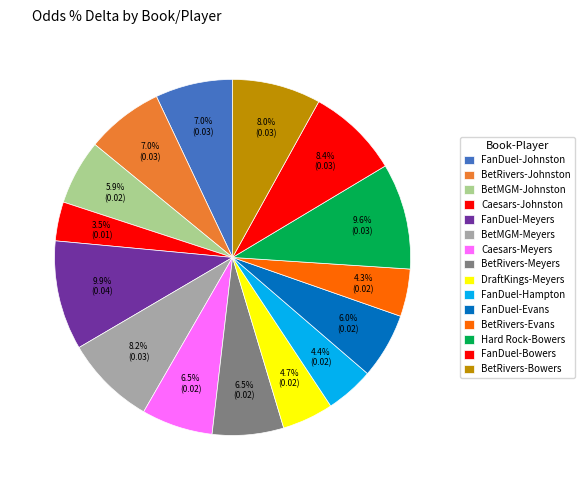

Which slice is the largest?

FanDuel-Meyers